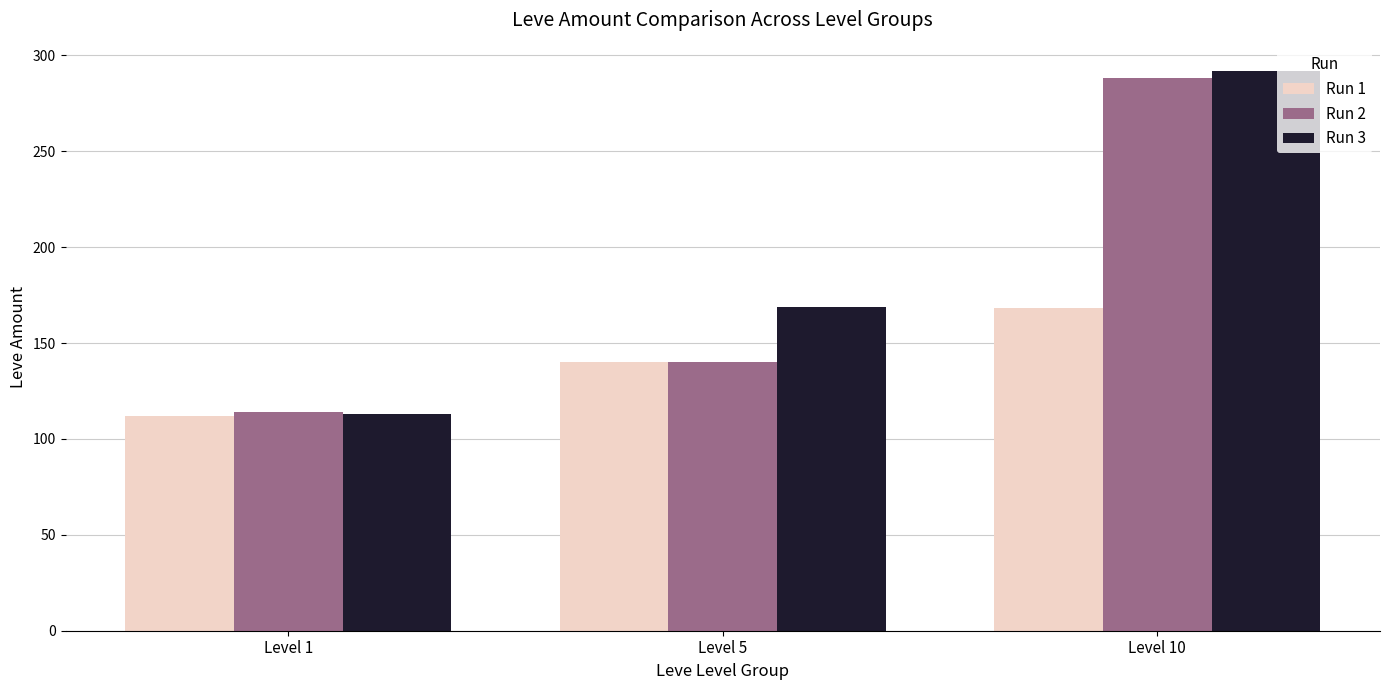

List the series in order of their overall mean, highest first.

Run 3, Run 2, Run 1